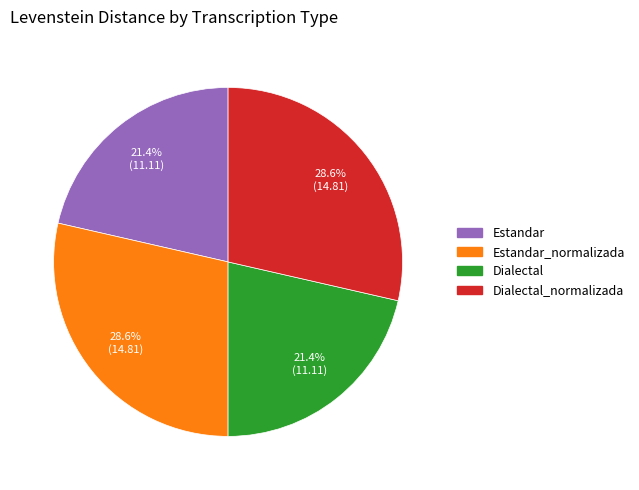

True or false: Estandar accounts for 16% of the total.

False